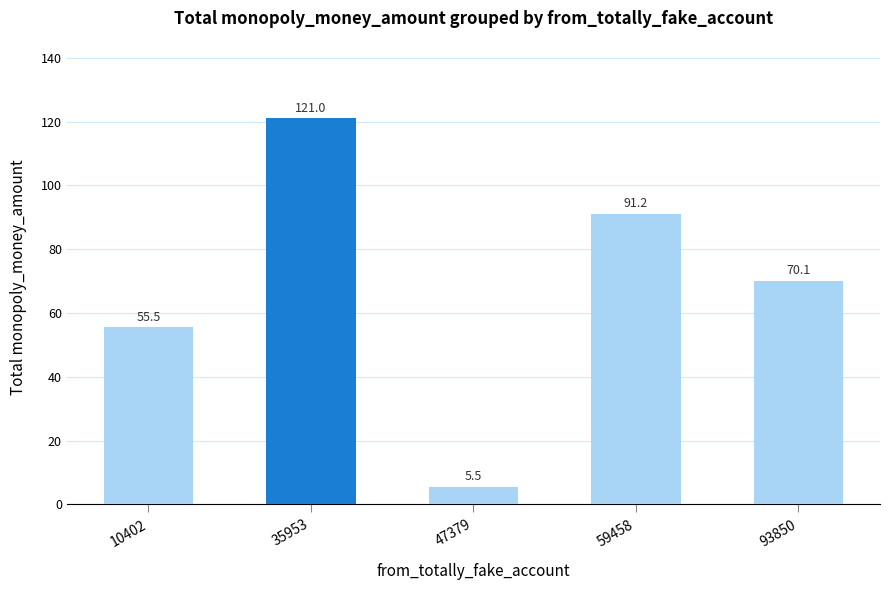

Count the number of values greater than 70.

3